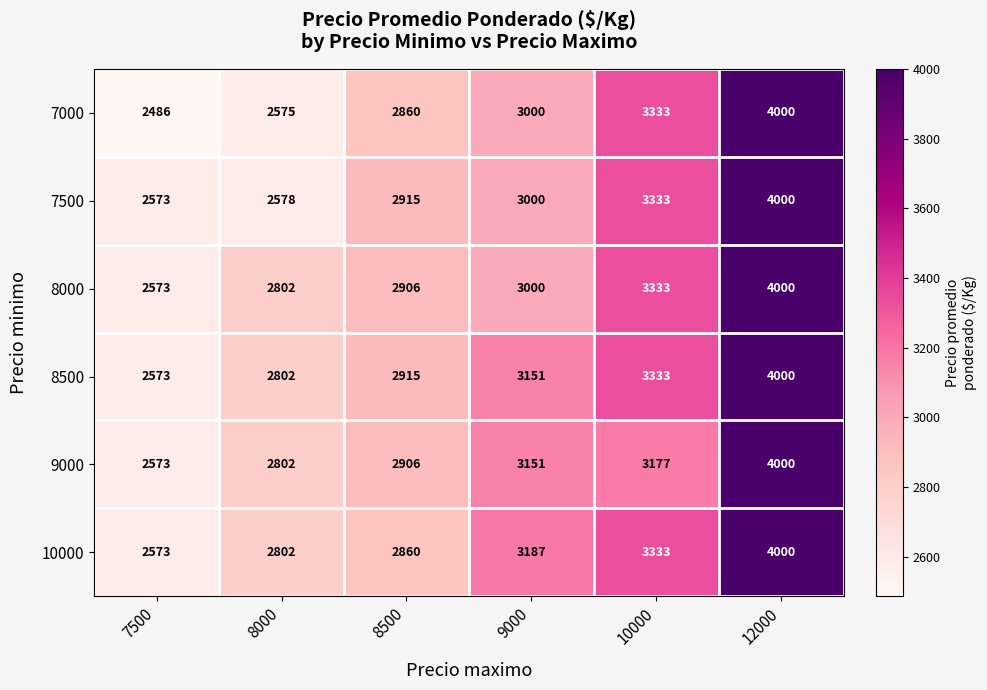

How many series are shown in this chart?

6